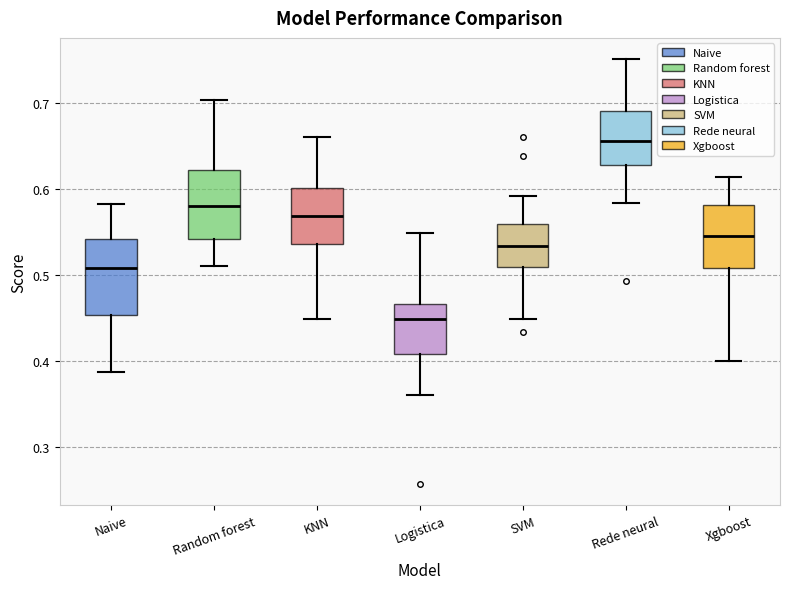

Reading left to right, read every box against the y-axis: the position of its median line, the range the box covers, and the ends of its whiskers. The values are not printed on the chart, so give them approximately, as read against the axis.

Naive: median 0.51, box 0.45 to 0.54, whiskers 0.39 to 0.58
Random forest: median 0.58, box 0.54 to 0.62, whiskers 0.51 to 0.70
KNN: median 0.57, box 0.54 to 0.60, whiskers 0.45 to 0.66
Logistica: median 0.45, box 0.41 to 0.47, whiskers 0.36 to 0.55
SVM: median 0.53, box 0.51 to 0.56, whiskers 0.45 to 0.59
Rede neural: median 0.66, box 0.63 to 0.69, whiskers 0.58 to 0.75
Xgboost: median 0.55, box 0.51 to 0.58, whiskers 0.40 to 0.61